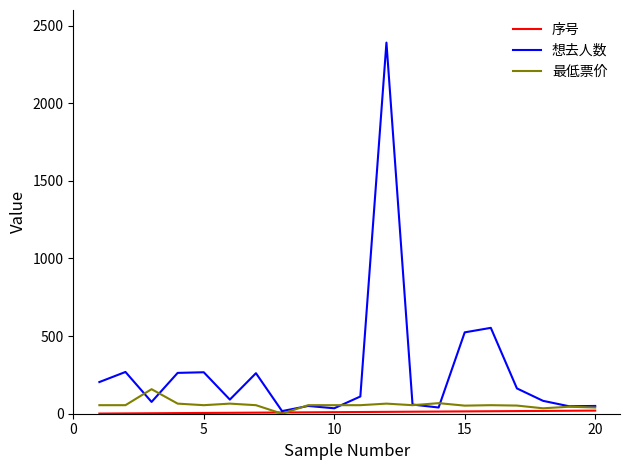

Which series has the largest total across all categories?

想去人数